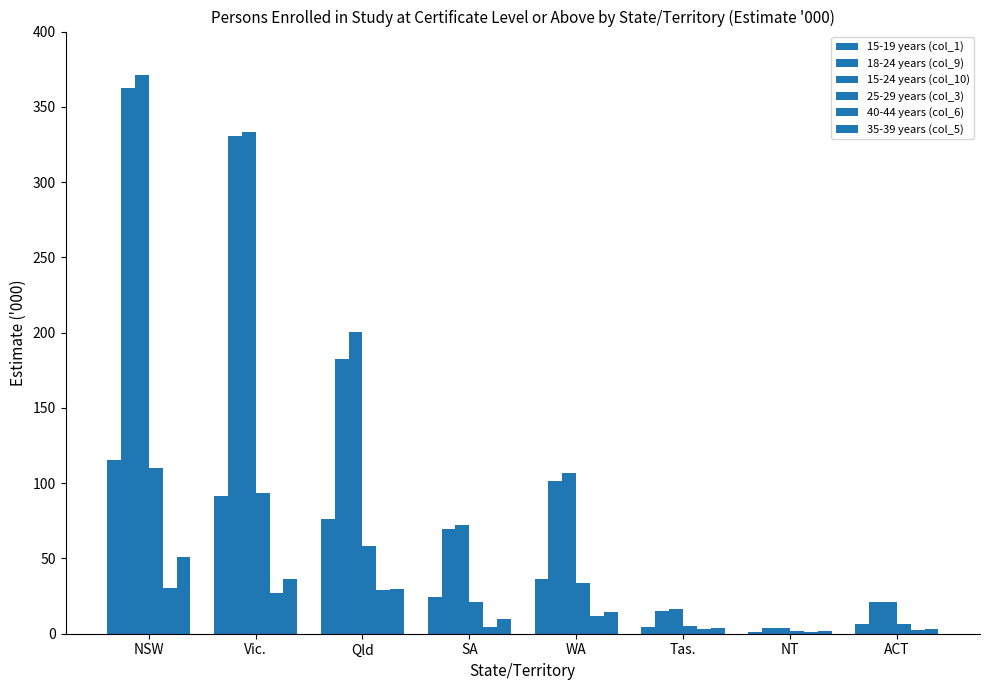

What is the sum of all 35-39 years (col_5) values?

150.3